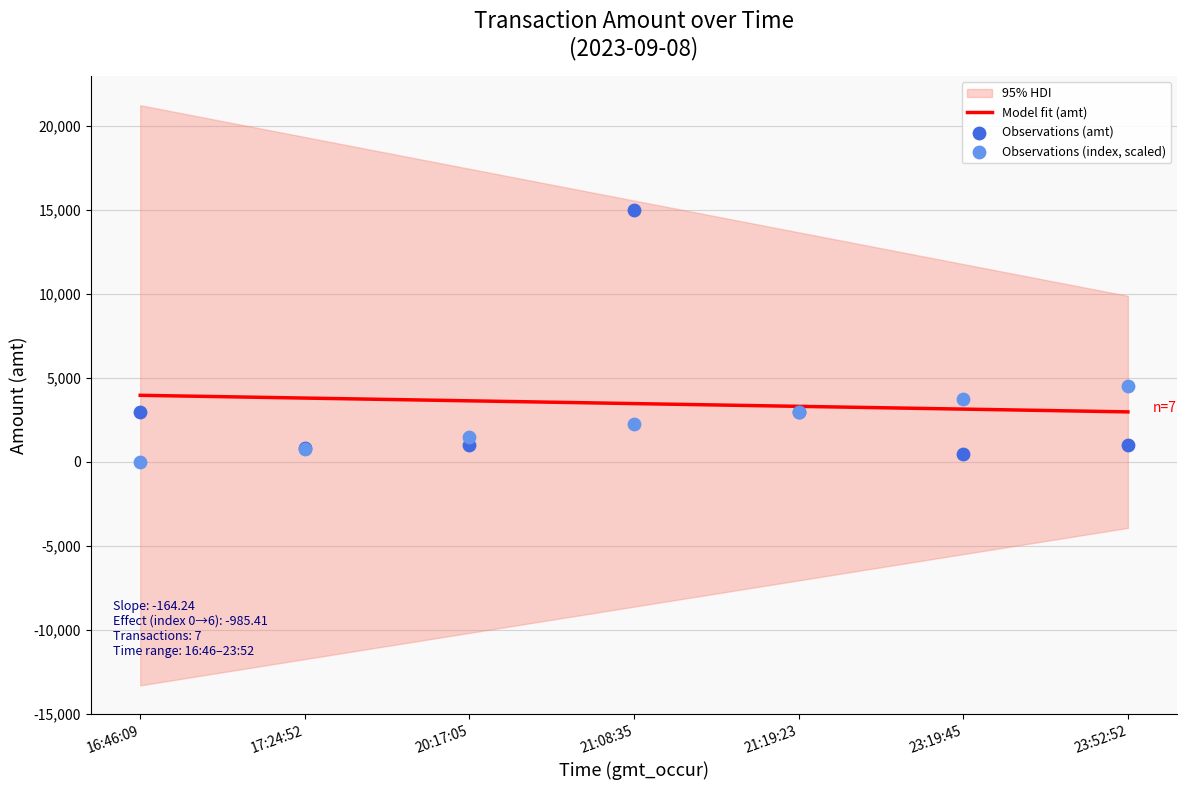

Which series has the widest spread of Y values?

Observations (amt)